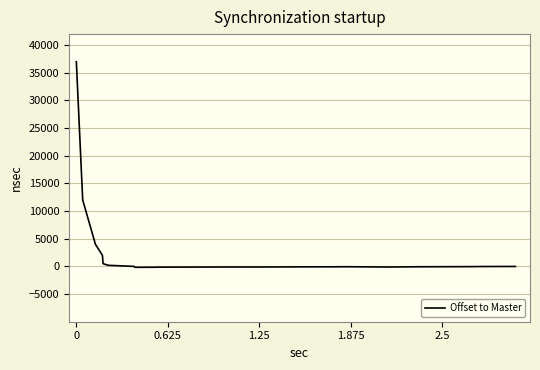

What is the difference between the maximum and second lowest values?

37160